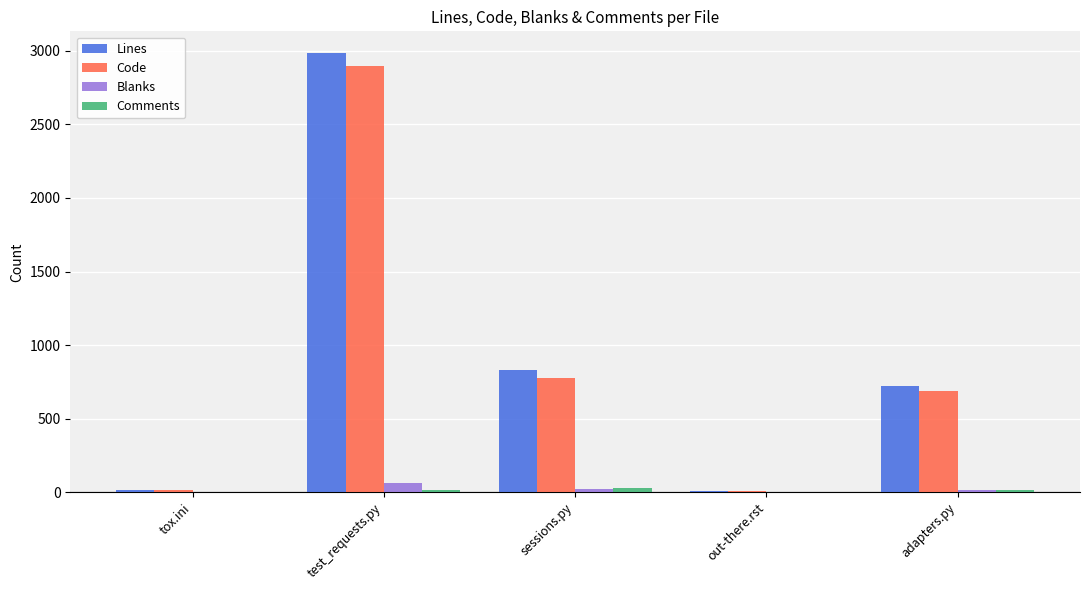

At which category does the chart reach its peak across all series?

test_requests.py